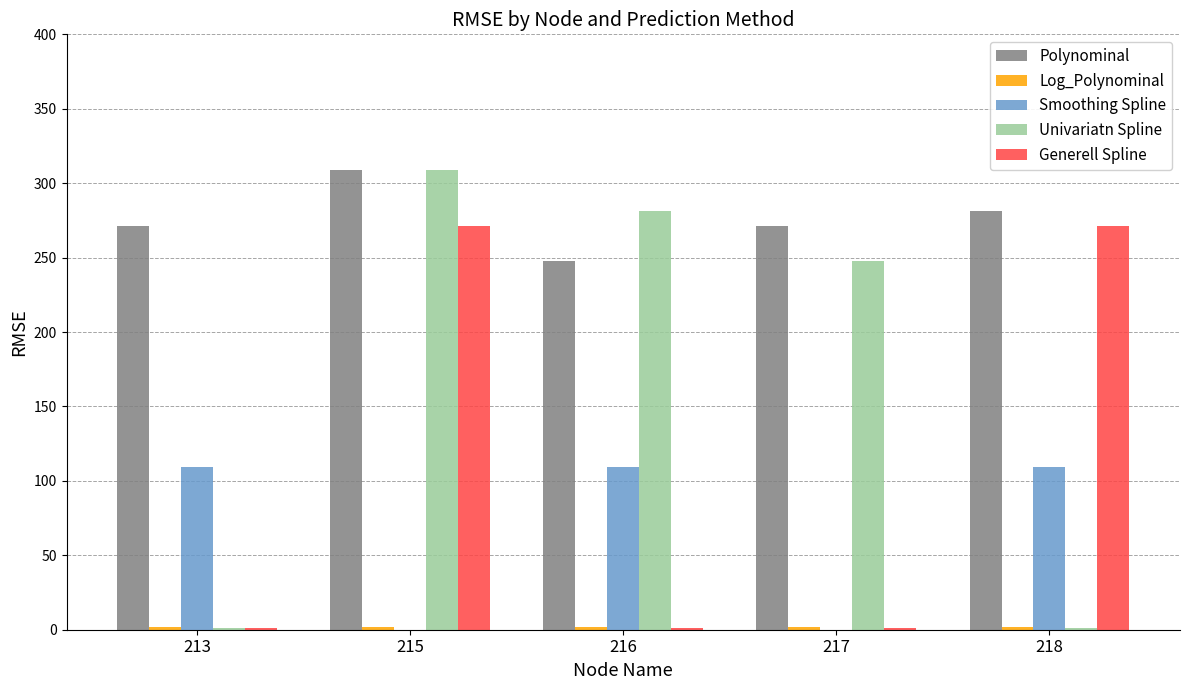

What is the approximate value of Univariatn Spline at 217?

247.6